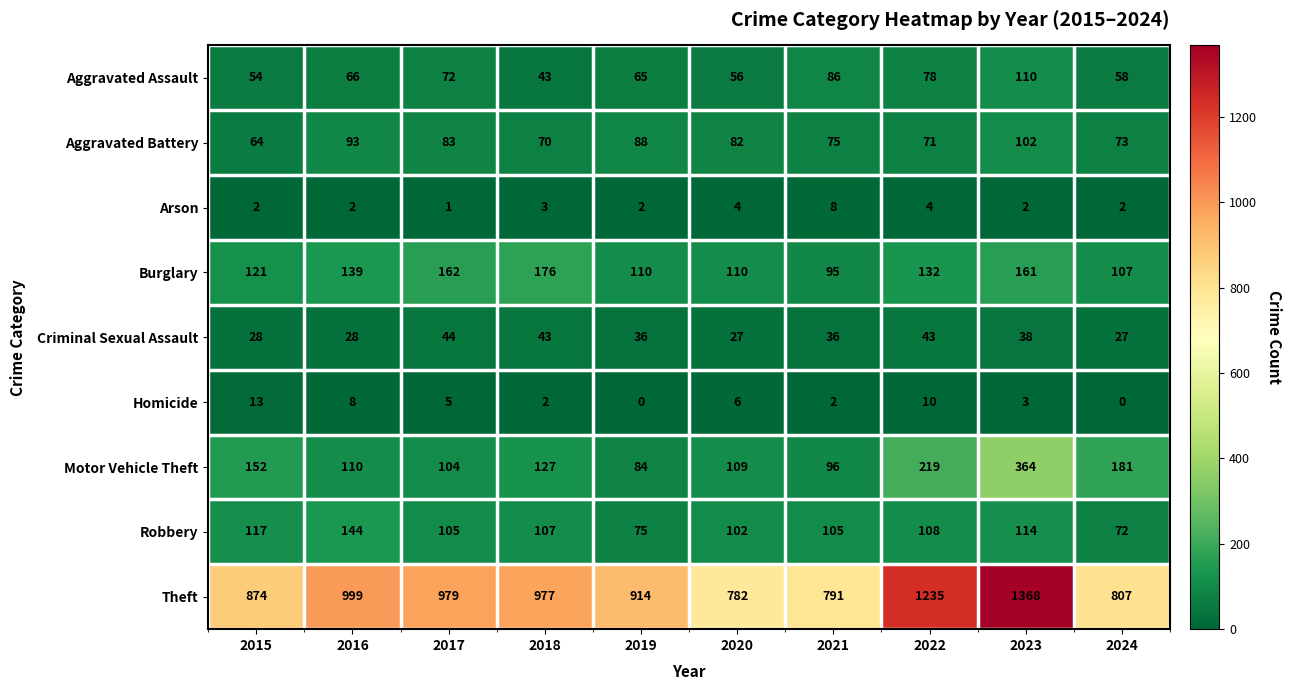

What is the sum of all Criminal Sexual Assault values?

350